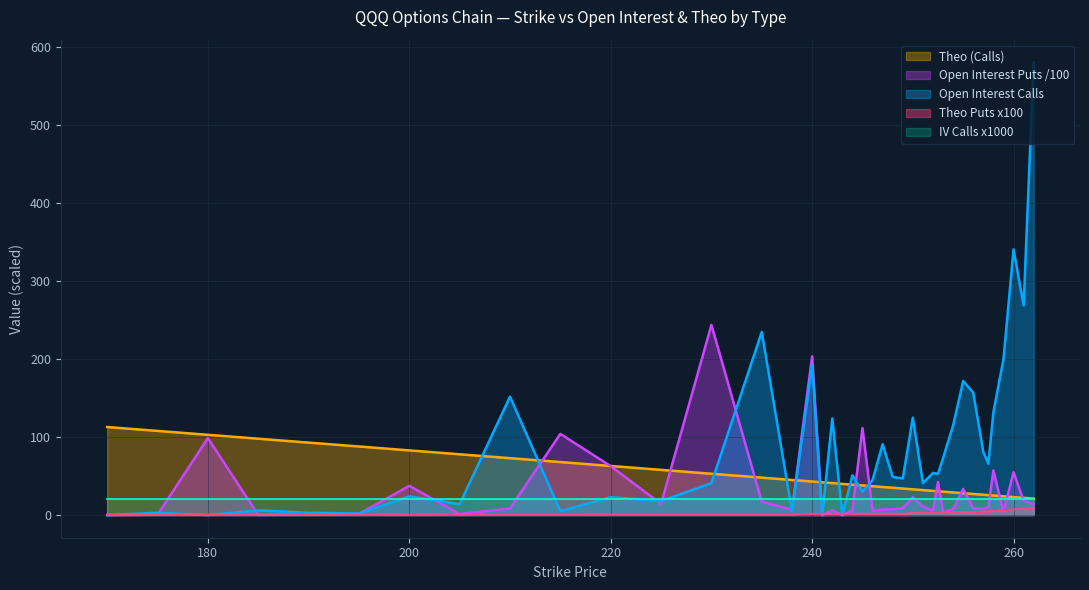

Which series ends up on top after the final intersection of Open Interest (Calls) and Theo (Puts)?

Open Interest (Calls)